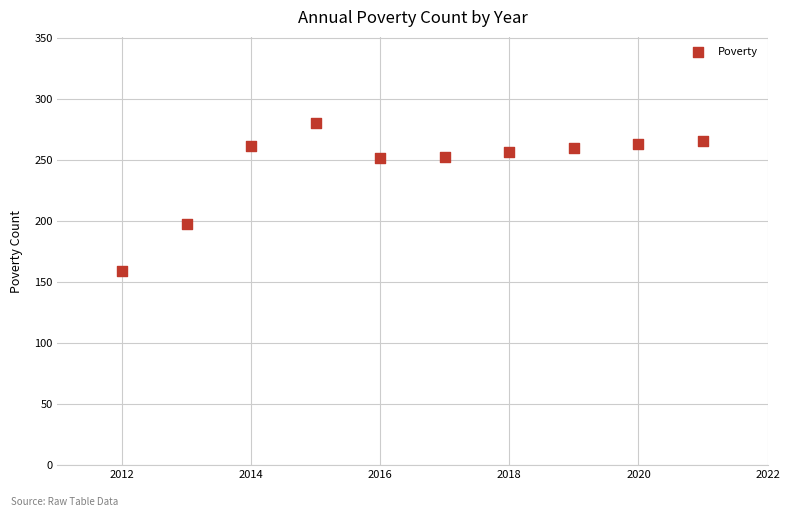

What is the average Y value?

245